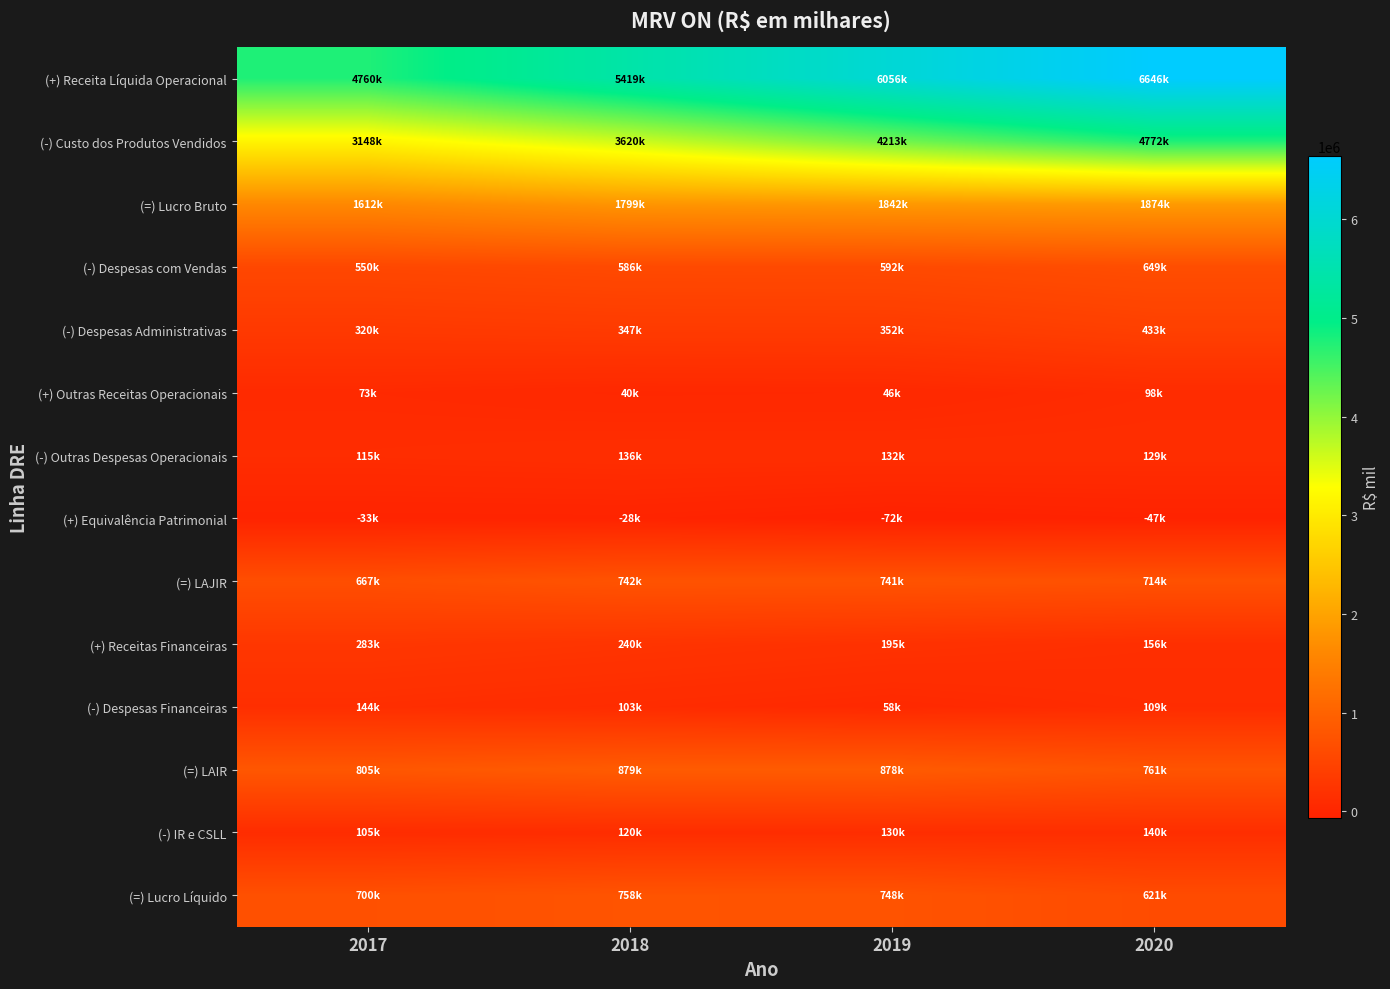

At 2019, list the series in order from largest to smallest.

(+) Receita Líquida Operacional, (-) Custo dos Produtos Vendidos, (=) Lucro Bruto, (=) LAIR, (=) Lucro Líquido, (=) LAJIR, (-) Despesas com Vendas, (-) Despesas Administrativas, (+) Receitas Financeiras, (-) Outras Despesas Operacionais, (-) IR e CSLL, (-) Despesas Financeiras, (+) Outras Receitas Operacionais, (+) Equivalência Patrimonial